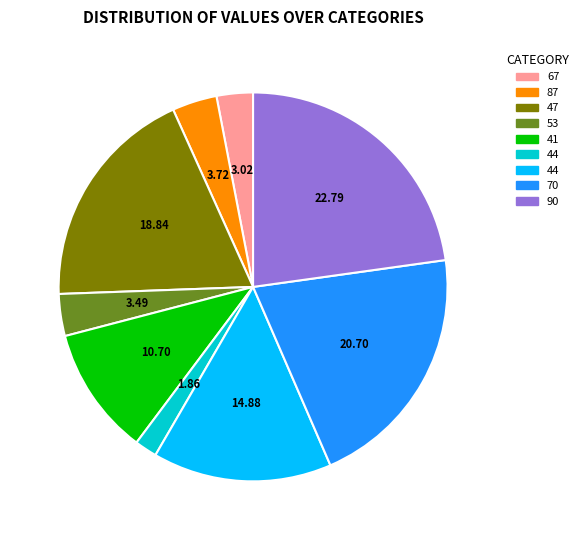

Is there a majority slice in this chart?

No